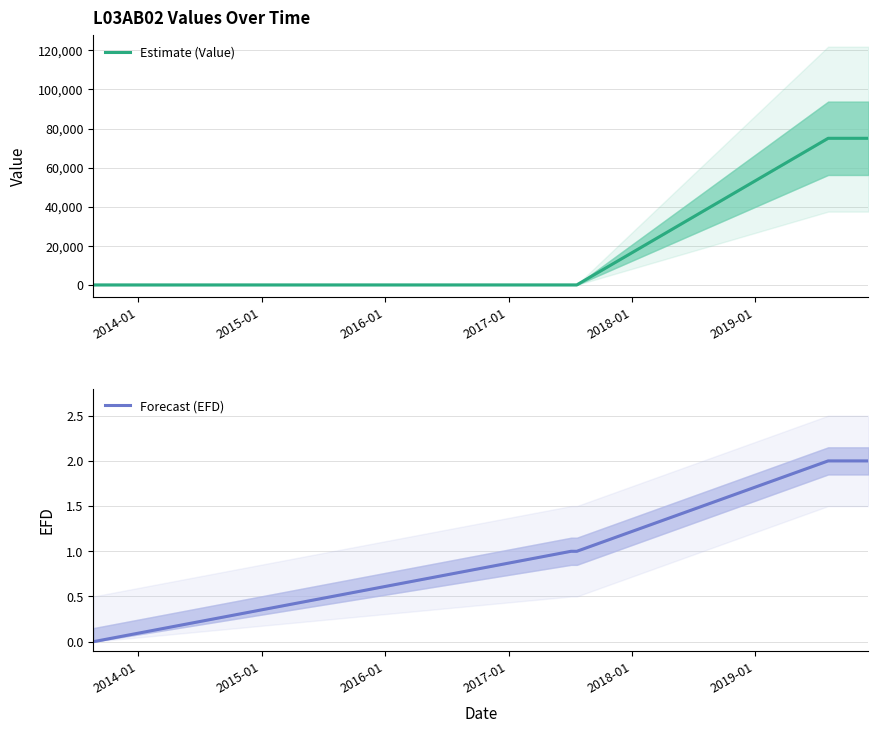

Does the chart display data point markers on the line(s)?

No